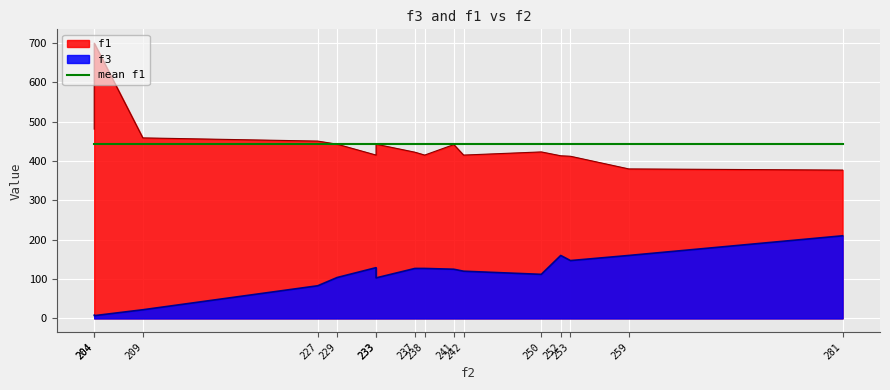

List the series in order of their overall mean, lowest first.

f3, f1